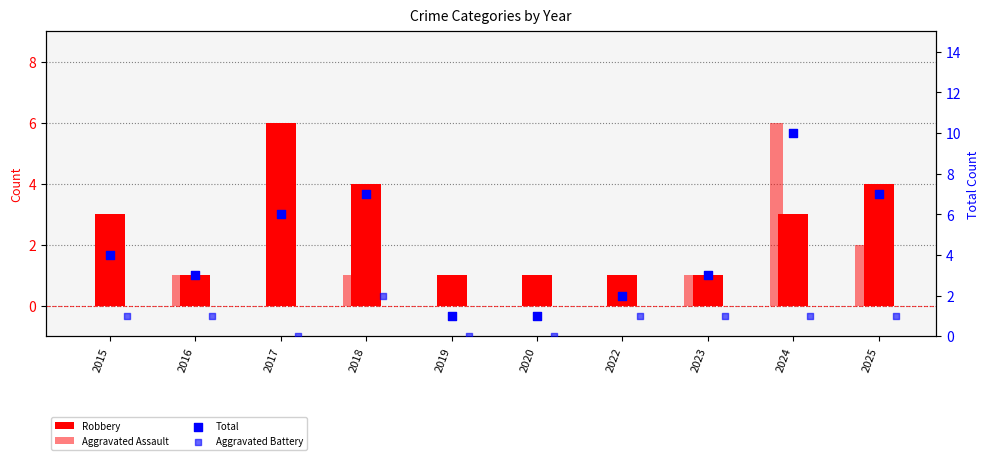

At how many categories does at least one series exceed 4?

4